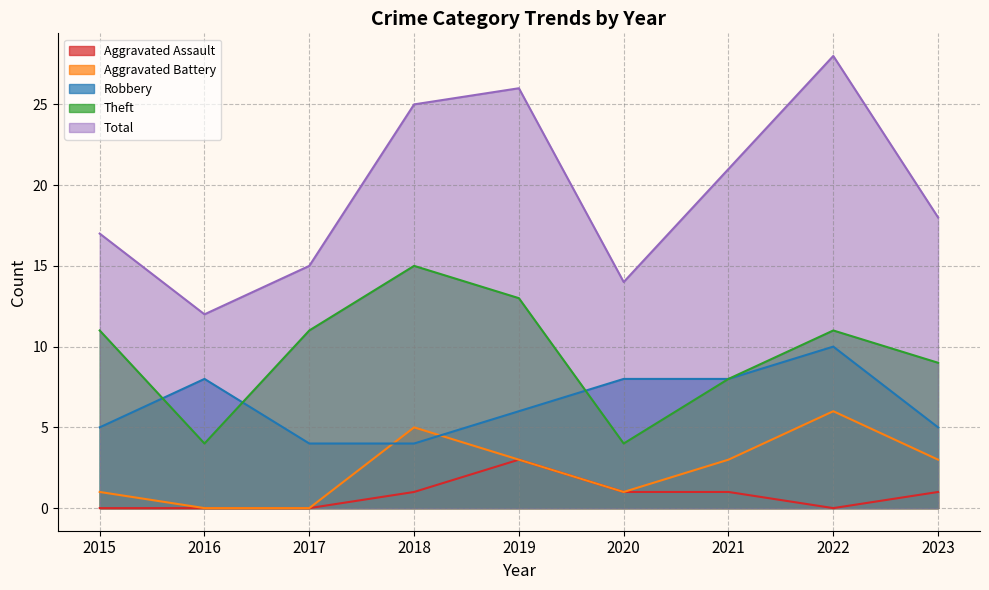

What is the difference between the Aggravated Battery values at 2022 and 2019?

3